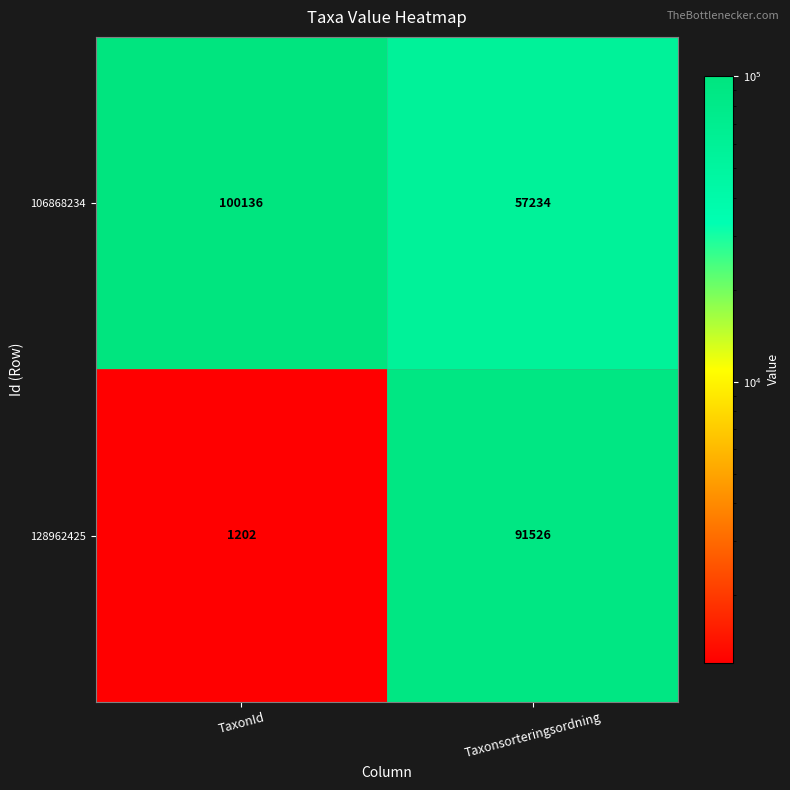

What is the sum of all 106868234 values?

157370